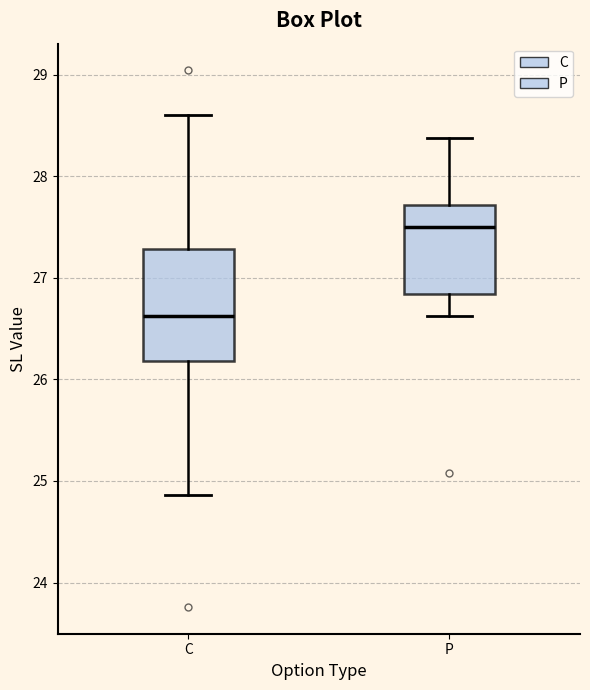

Comparing the boxes themselves (not the whiskers), which one is the tallest?

C